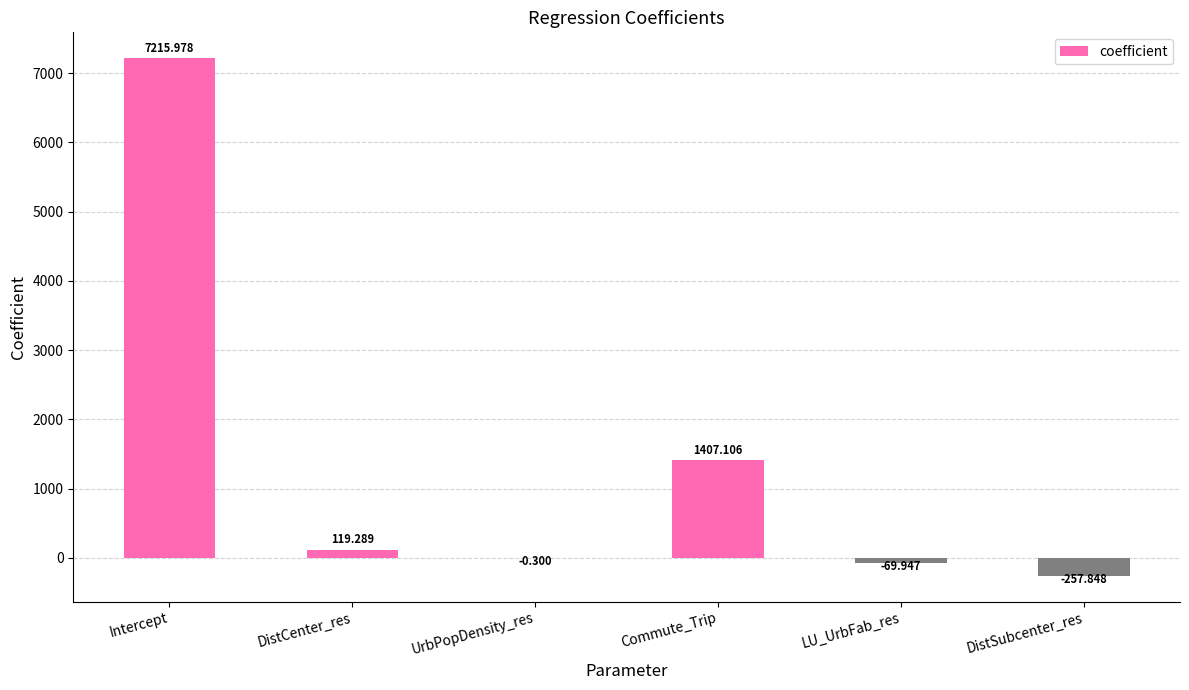

Reading right to left, extract all data points from this chart.

DistSubcenter_res=-257.8	LU_UrbFab_res=-69.9	Commute_Trip=1407.1	UrbPopDensity_res=-0.3	DistCenter_res=119.3	Intercept=7216.0